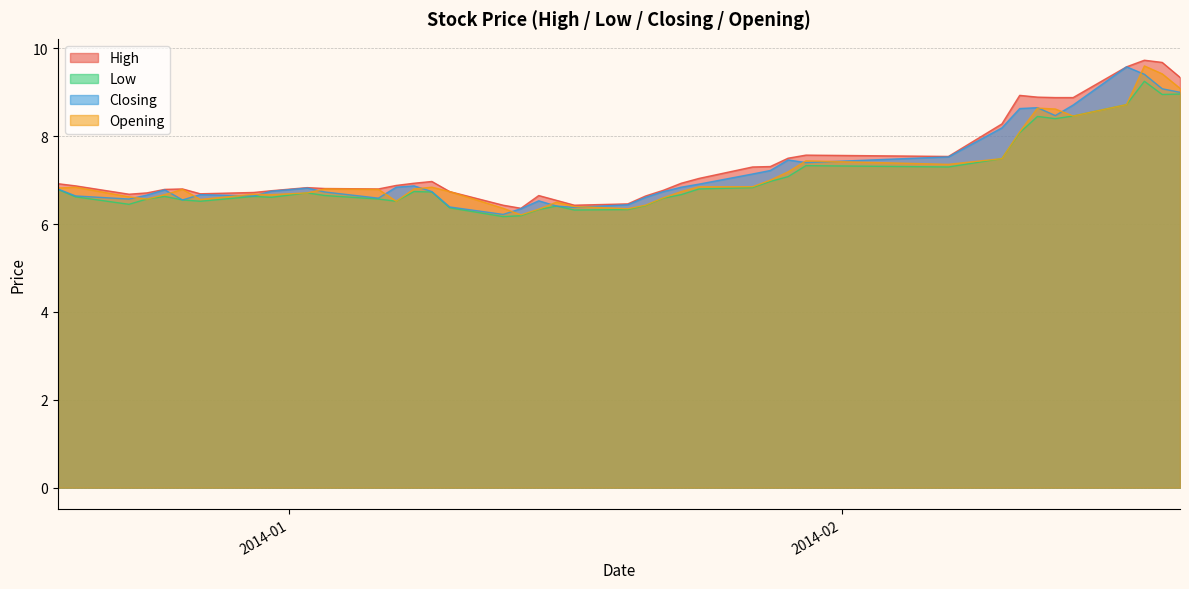

True or false: Closing and High intersect in this chart.

False